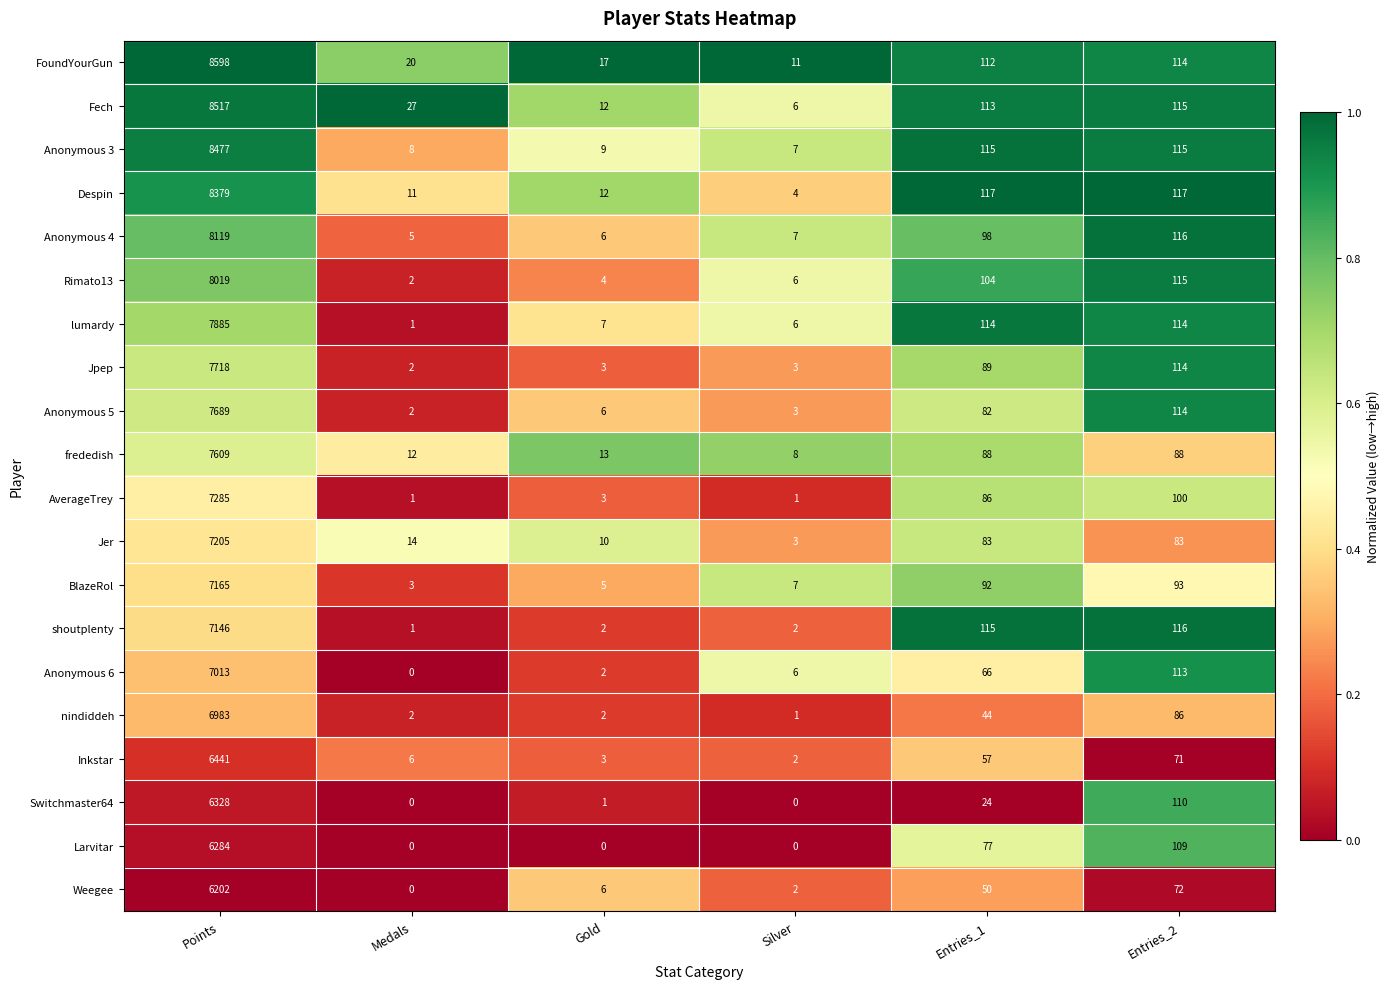

What is the spread (max minus min) of values at Medals?

27